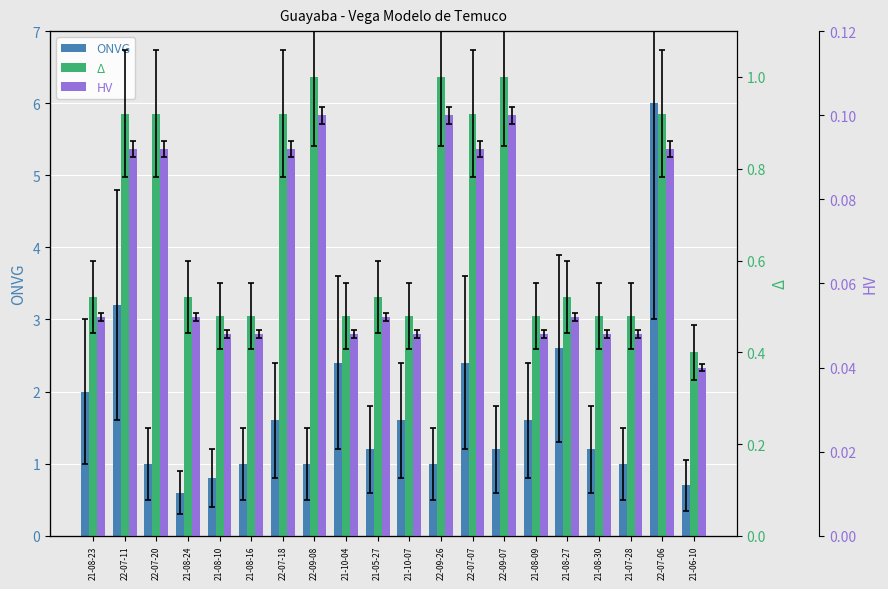

Reading left to right, list all the values displayed in this chart.

ONVG: 2.0	3.2	1.0	0.6	0.8	1.0	1.6	1.0	2.4	1.2	1.6	1.0	2.4	1.2	1.6	2.6	1.2	1.0	6.0	0.7
Δ: 0.5	0.9	0.9	0.5	0.5	0.5	0.9	1.0	0.5	0.5	0.5	1.0	0.9	1.0	0.5	0.5	0.5	0.5	0.9	0.4
HV: 0.1	0.1	0.1	0.1	0.0	0.0	0.1	0.1	0.0	0.1	0.0	0.1	0.1	0.1	0.0	0.1	0.0	0.0	0.1	0.0